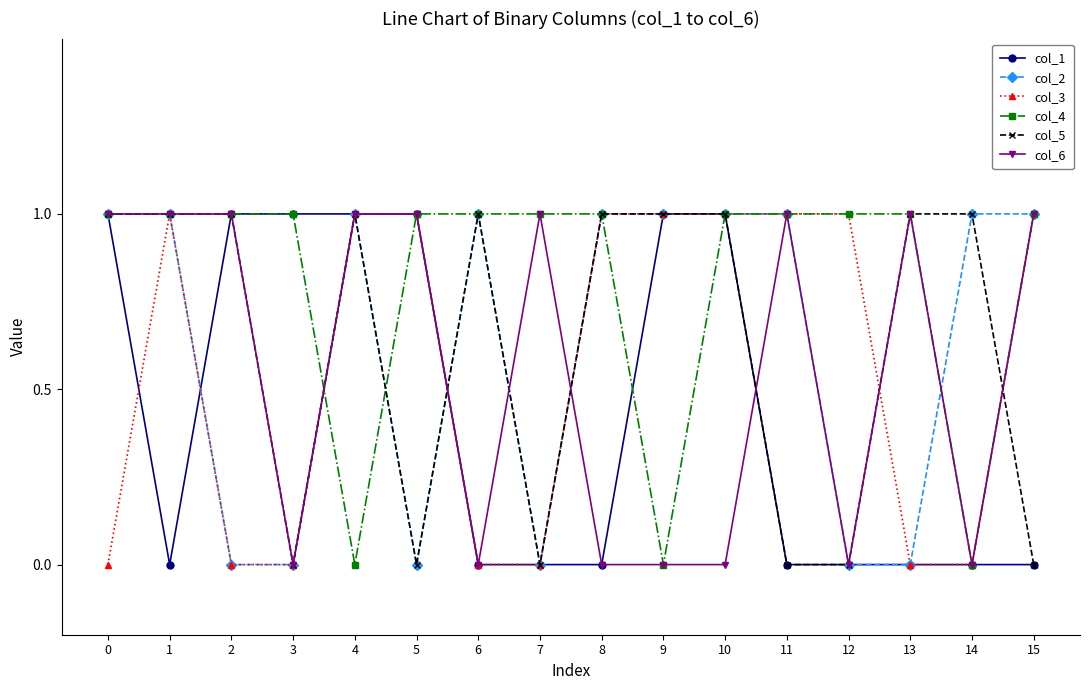

Is the value of col_1 at 8 greater than the value of col_2 at 8?

No